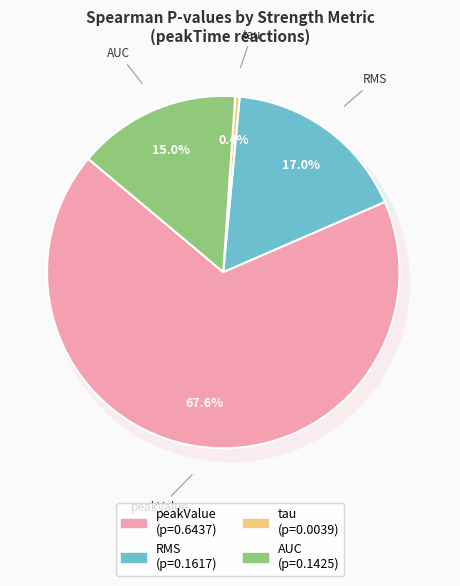

How many slices are in this pie chart?

4